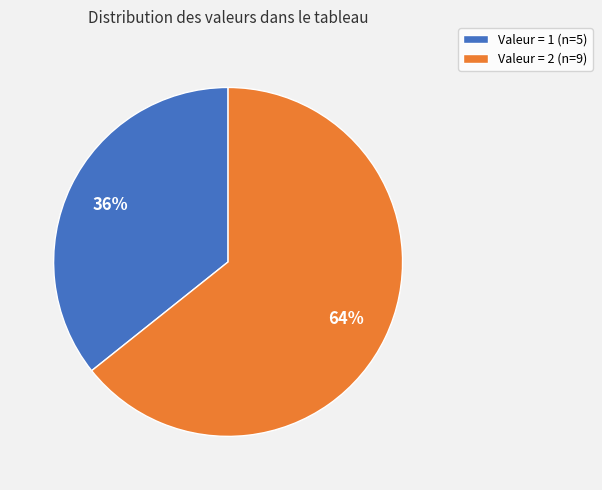

Is there a majority slice in this chart?

Yes